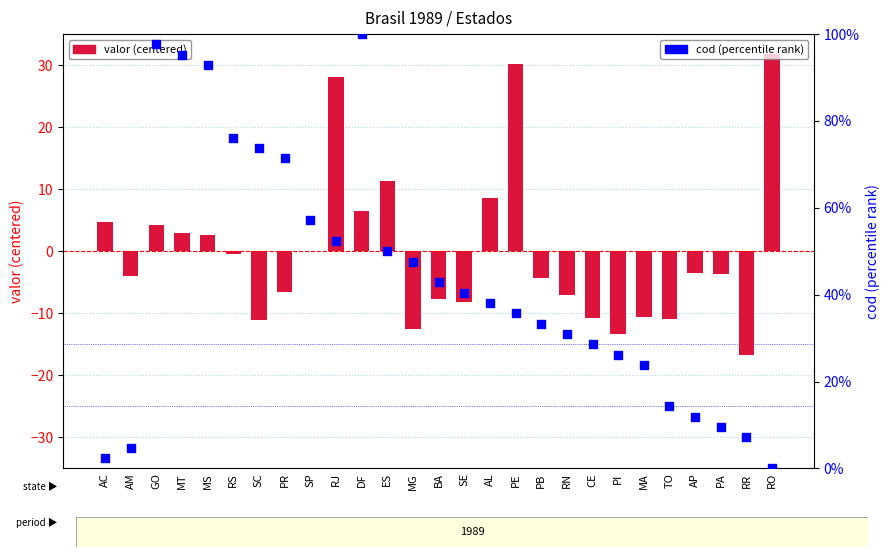

What are all the series names shown in the legend?

valor (centered), cod (percentile)